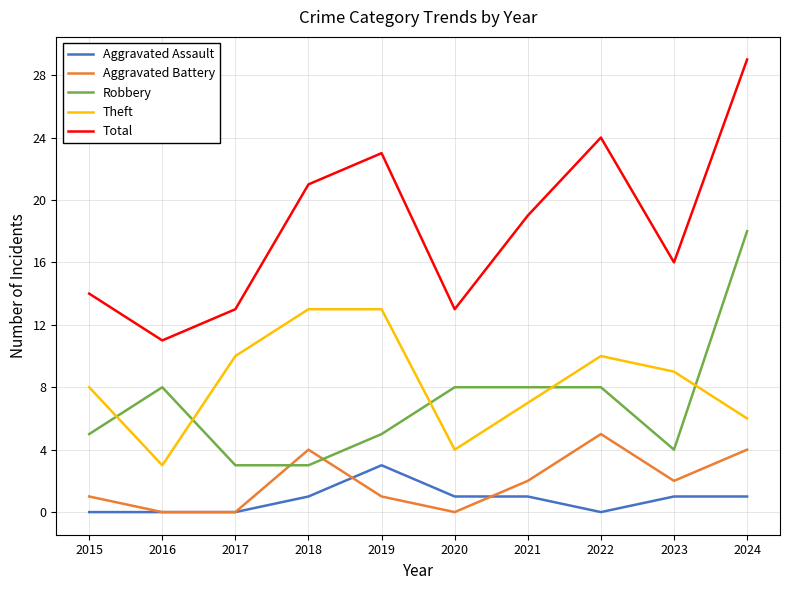

True or false: Aggravated Assault and Robbery cross at least once.

False